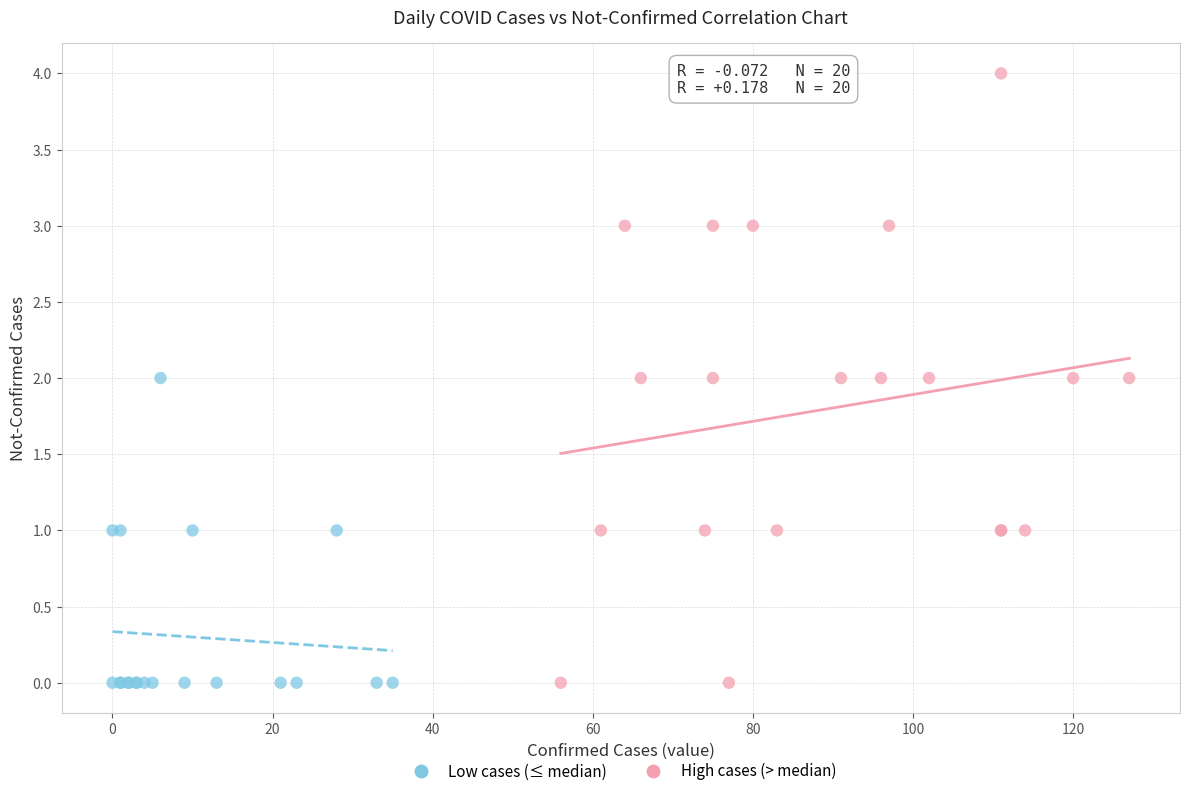

Which series has the largest Y range (max minus min)?

High cases (> median)